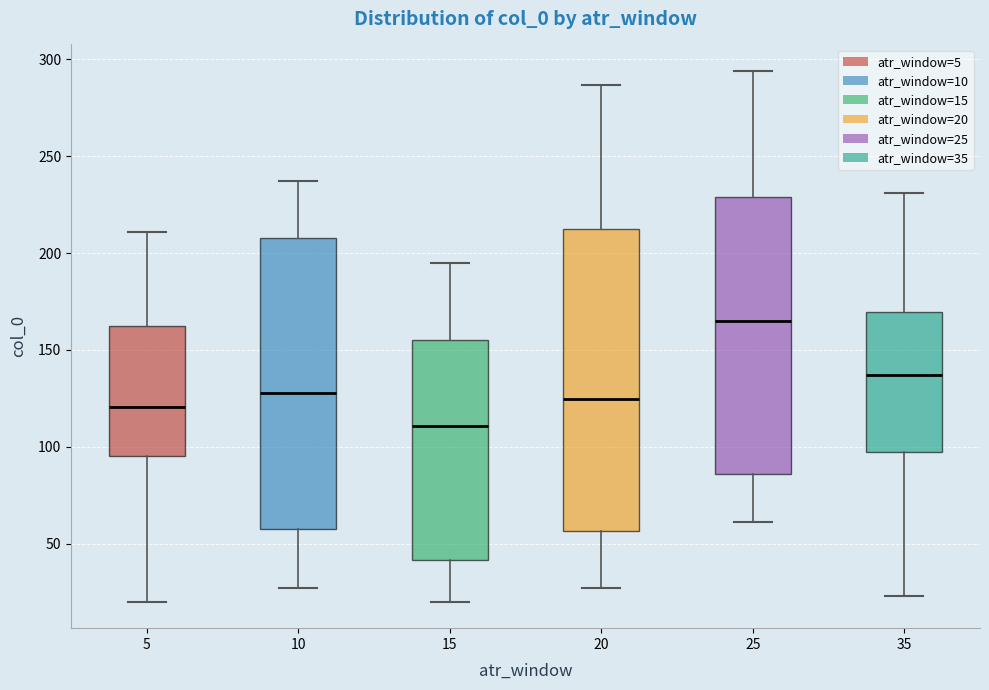

Which box has the highest median line?

25